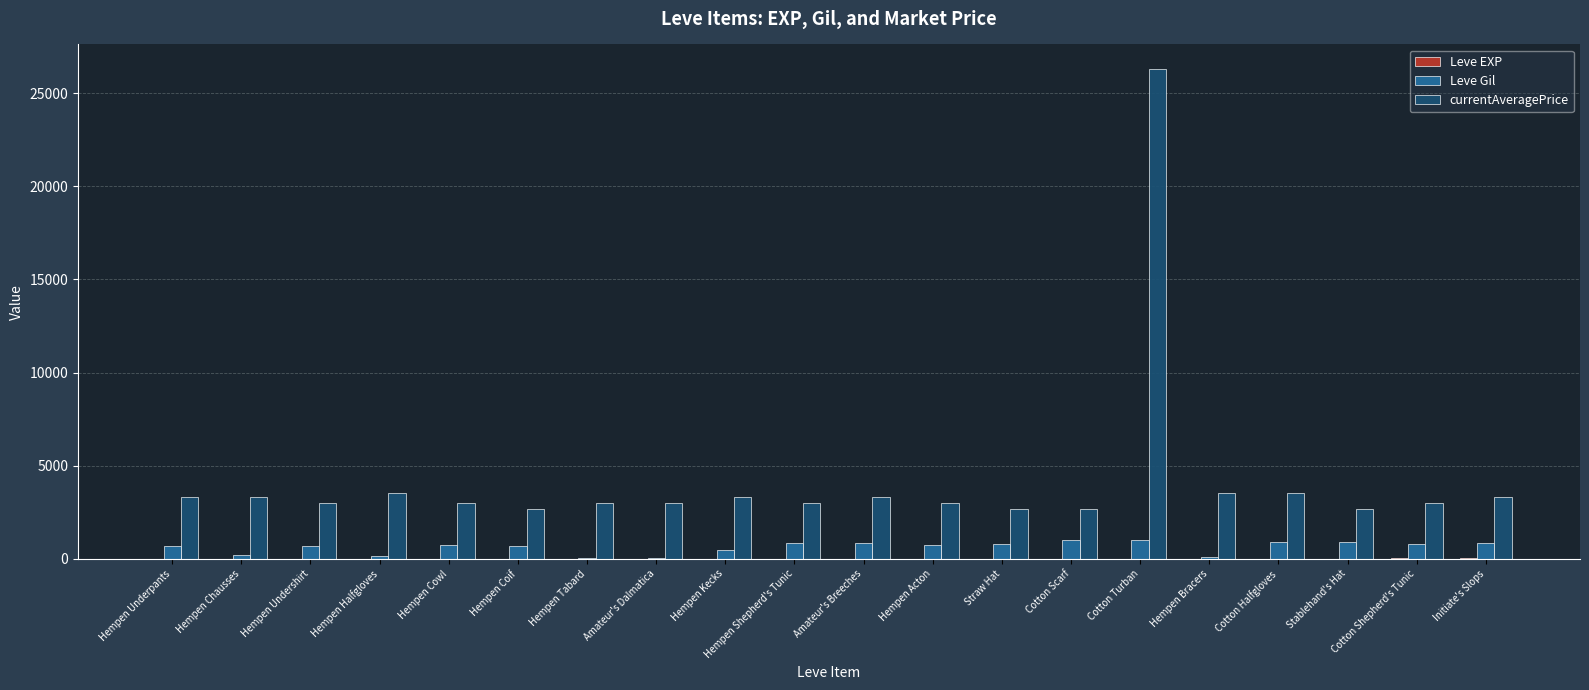

The value of Leve Gil at Initiate's Slops is 850. True or false?

True